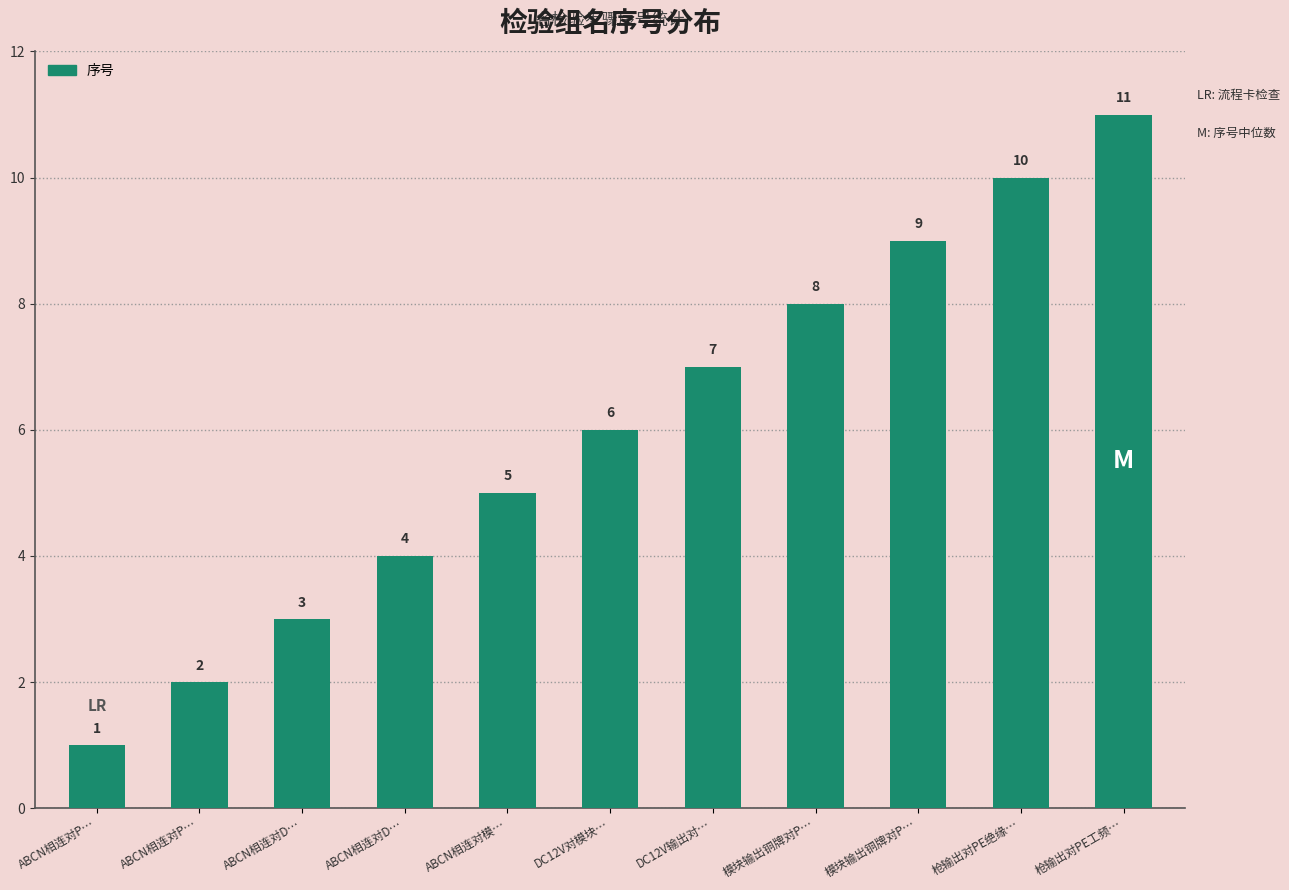

What is the difference between the maximum and minimum values?

10